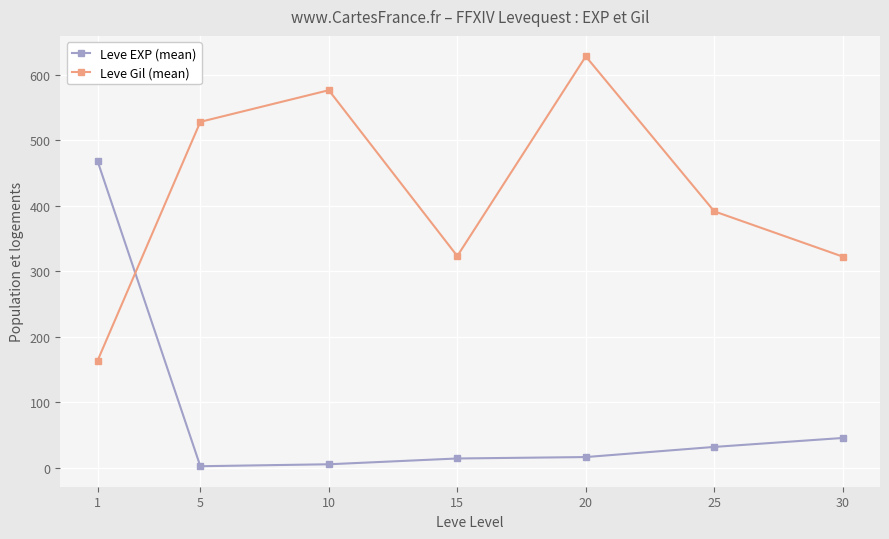

Which series ends up on top after the final intersection of Leve EXP (mean) and Leve Gil (mean)?

Leve Gil (mean)